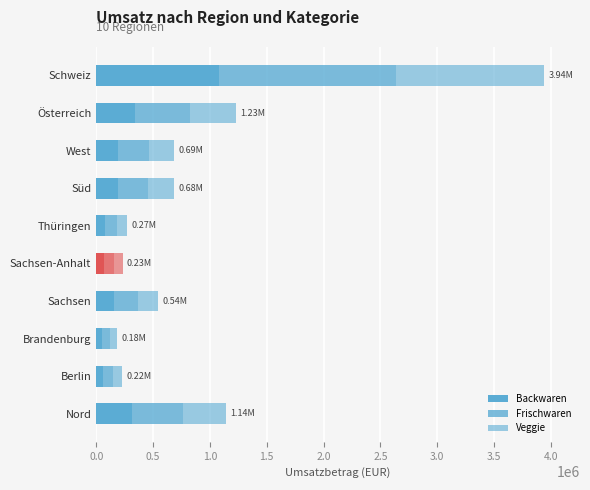

Reading left to right, what are all the values shown in this chart?

Backwaren: 314300.2	61409.8	51555.1	152751.5	63982.7	74531.2	190164.2	189998.6	338959.8	1083073.5
Frischwaren: 445577.2	89420.6	71600.0	213965.3	91279.7	106875.6	268626.0	270496.0	485801.3	1558475.9
Veggie: 377828.7	72043.6	58812.3	177310.5	75853.3	88198.0	224473.1	227111.2	402232.7	1299222.1